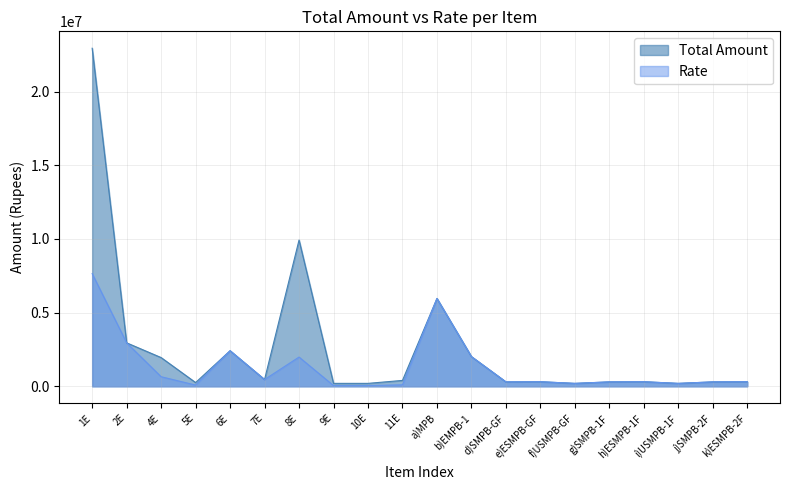

Reading right to left, transcribe all the data shown in this chart.

Total Amount: 311000	300450	198600	311000	300450	198600	311000	300450	2015450	5961500	400000	200000	200000	9925000	460000	2415000	255000	1950000	2950000	22942500
Rate: 311000	300450	198600	311000	300450	198600	311000	300450	2015450	5961500	100000	50000	50000	1985000	460000	2415000	85000	650000	2950000	7647500